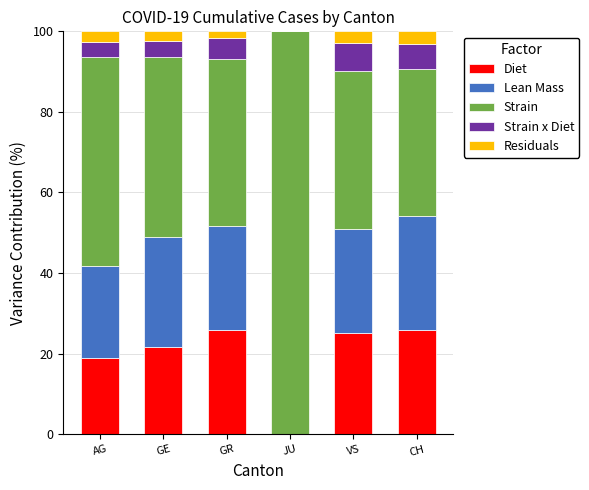

What is the maximum value for Diet?

25.9